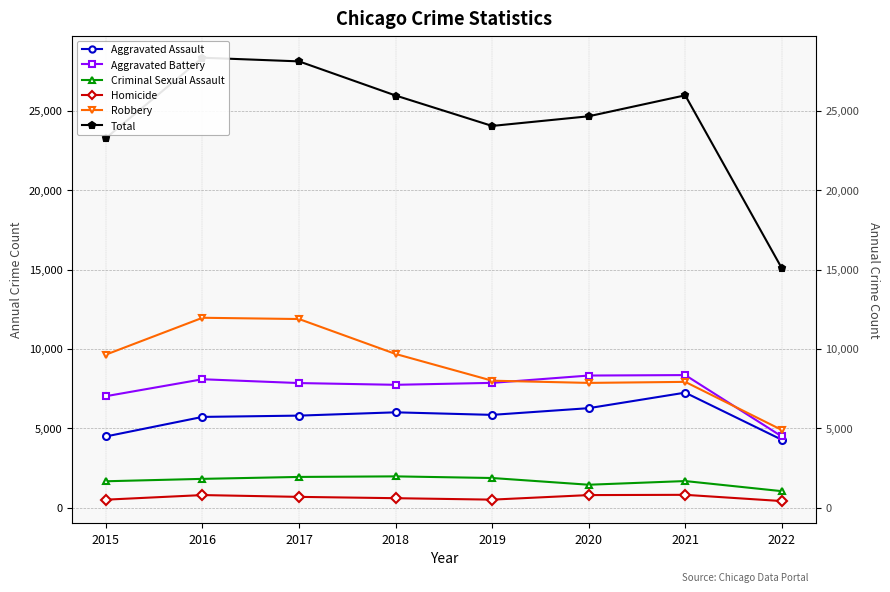

True or false: Total has more than 1 points higher than both neighbors.

True